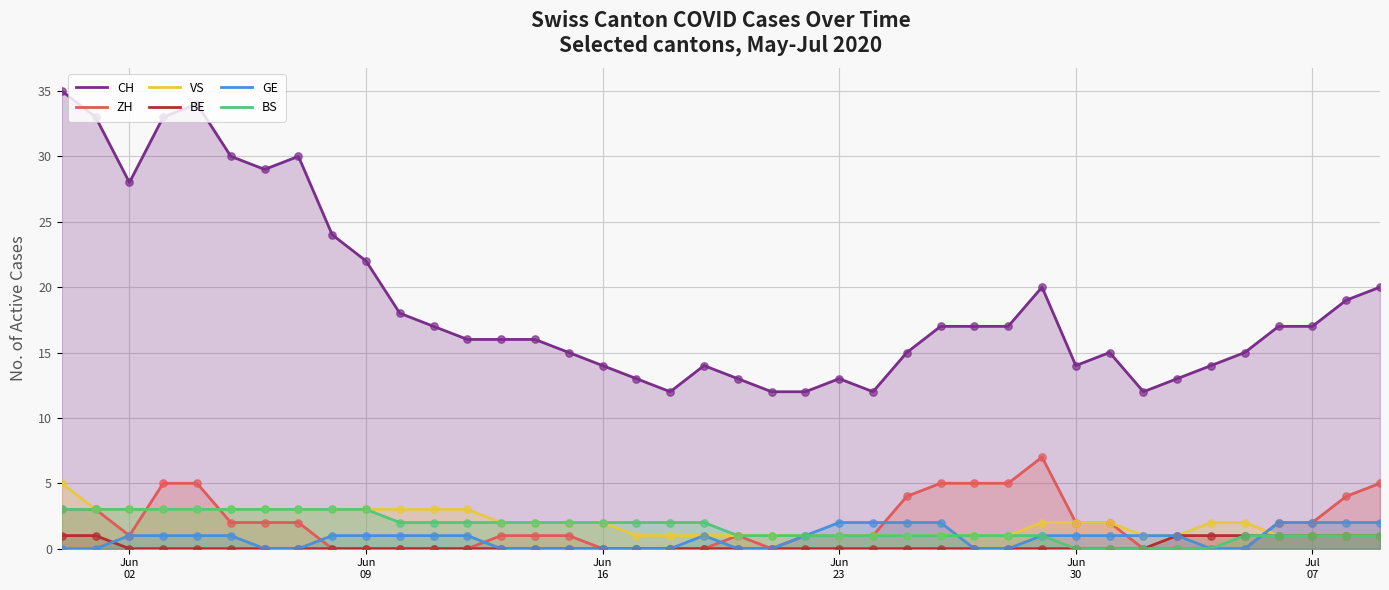

What is the maximum value shown in the chart?

35